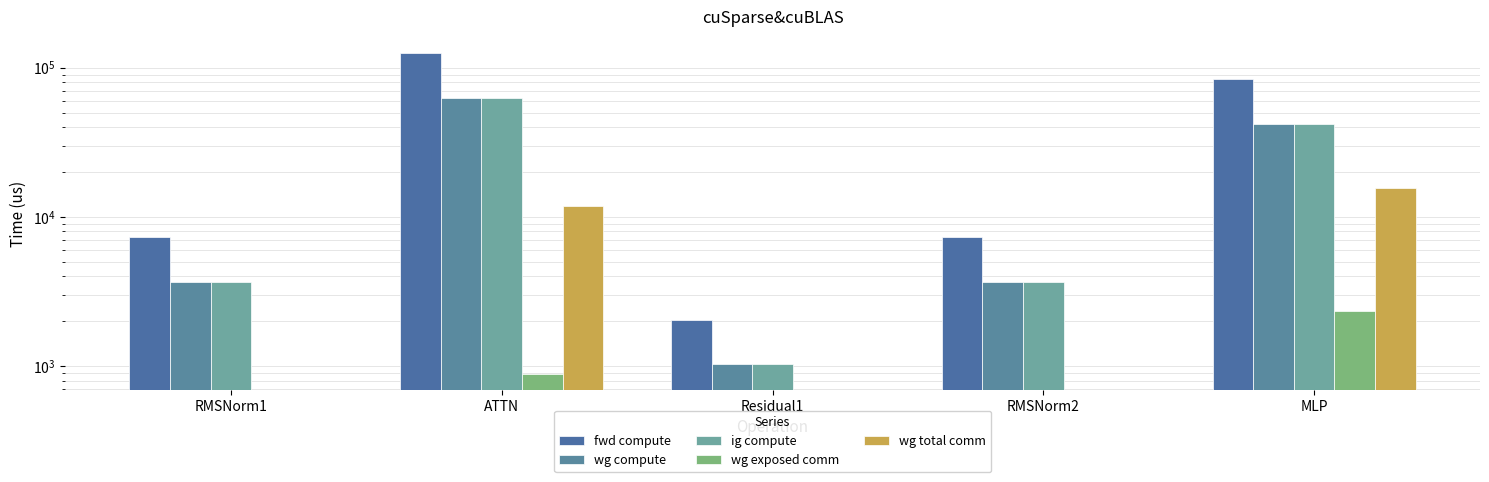

What is the difference between the maximum and second lowest values in the wg compute series?

59174.2